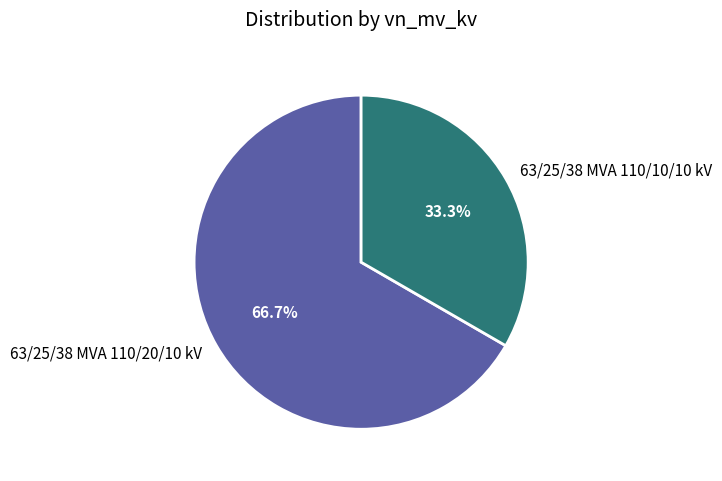

Is it true that 63/25/38 MVA 110/20/10 kV is 67% of the pie?

True